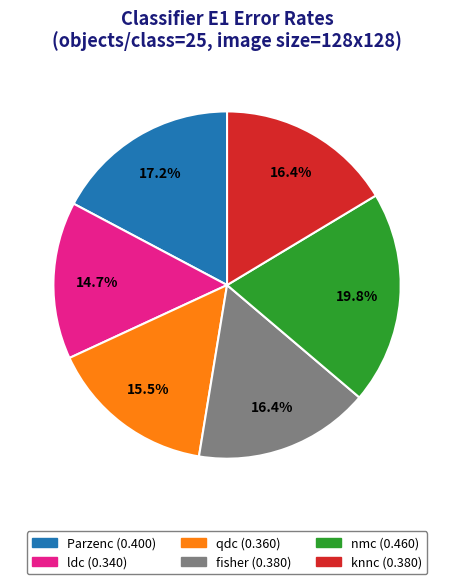

How many segments does this pie chart have?

6